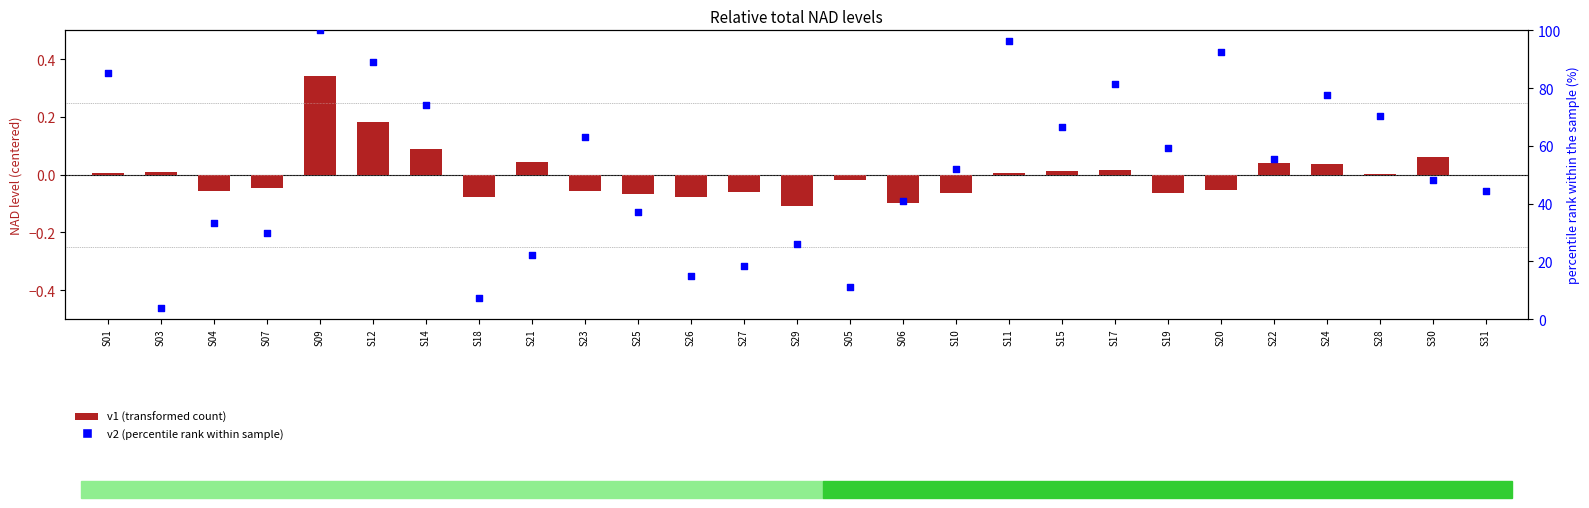

What are all the series names shown in the legend?

v1 (transformed count), v2 (percentile rank within sample)